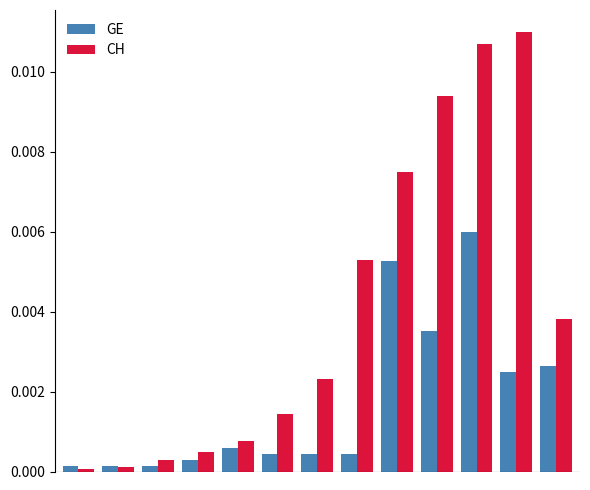

How many categories are shown in the chart?

13